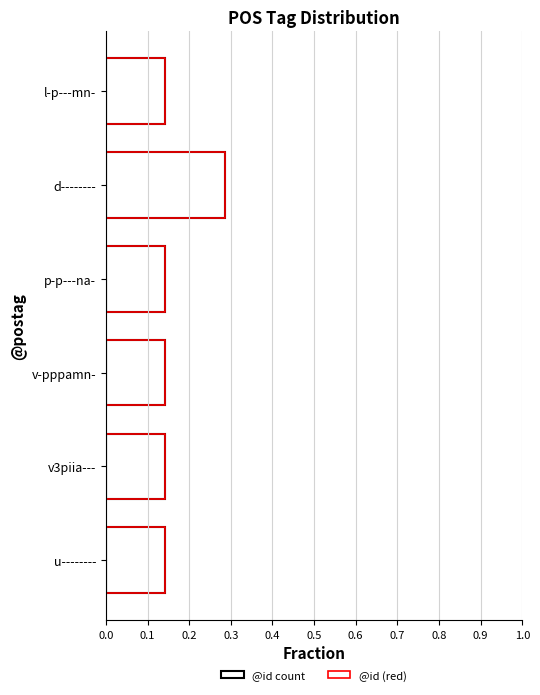

Is it true that @id (red) equals 0.0 at v-pppamn-?

False